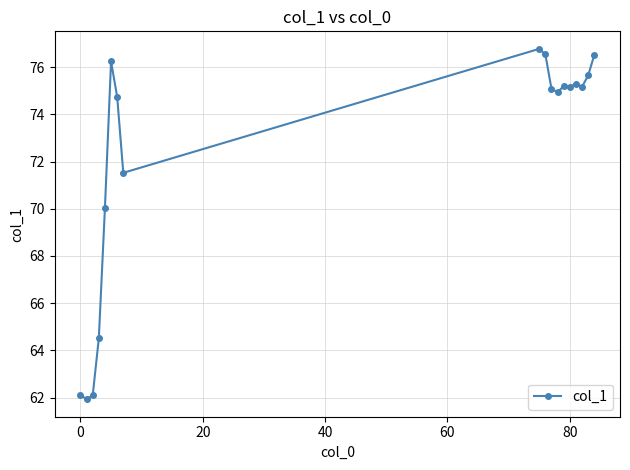

What is the smallest value displayed?

61.9